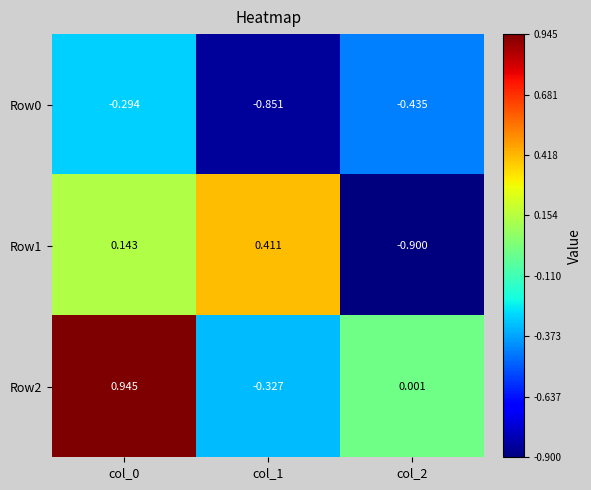

Is the value of Row1 at col_0 greater than the value of Row0 at col_2?

Yes